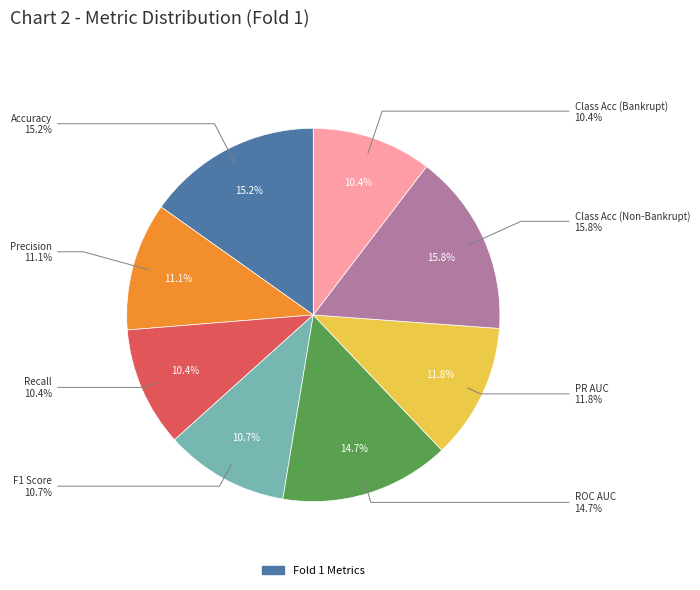

Do Class Acc (Non-Bankrupt) and Recall together represent more than half of the pie?

No